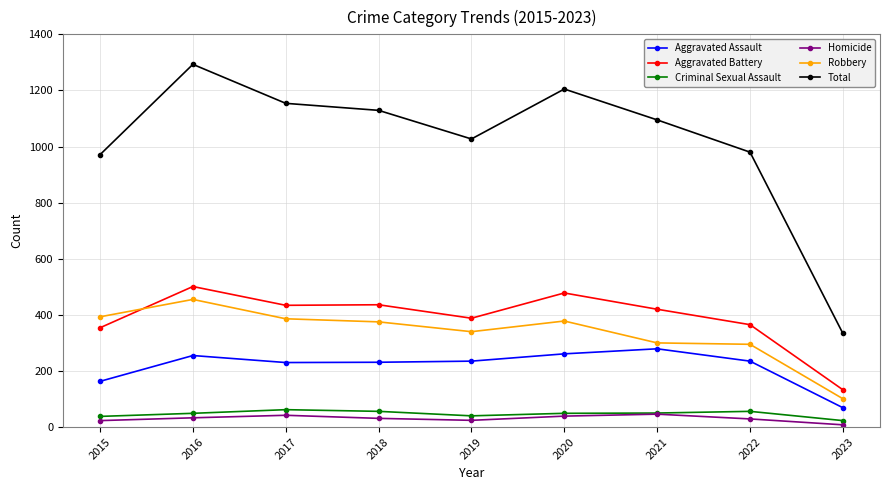

What is the highest value of the Homicide series?

46